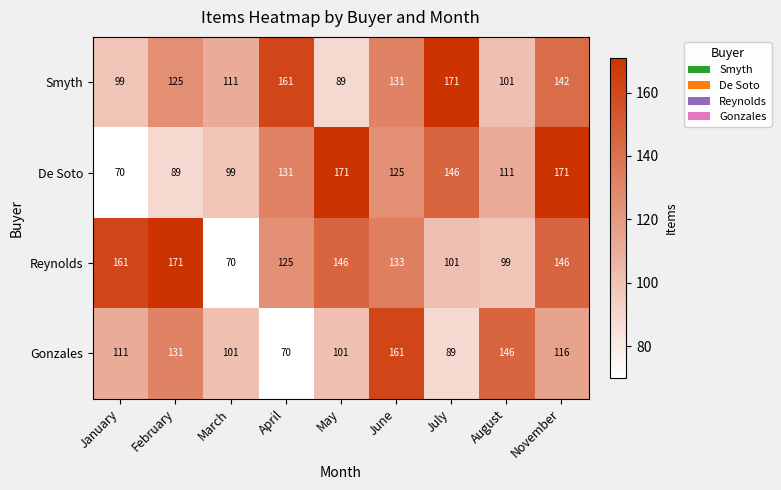

What is the total value across all series at May?

507